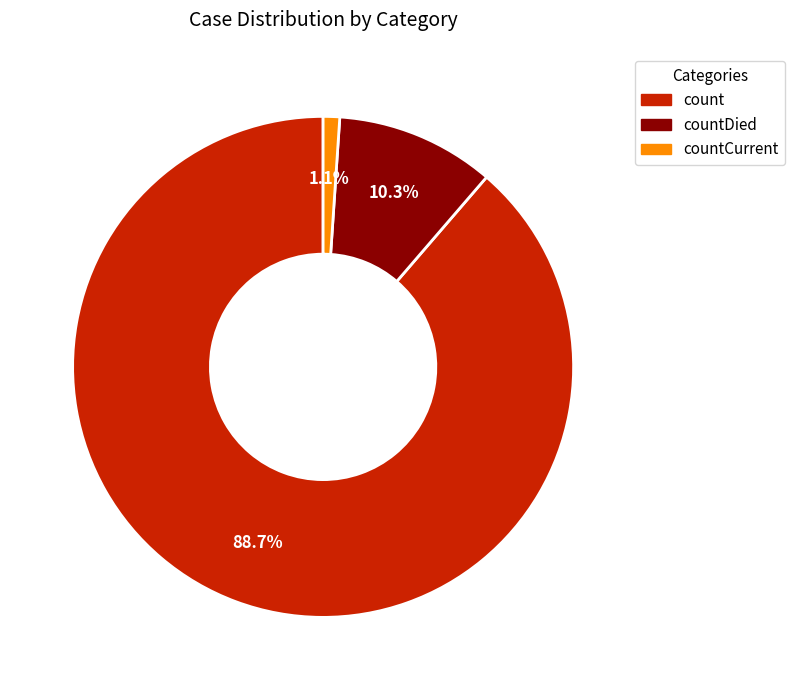

Does any single category account for the majority?

Yes